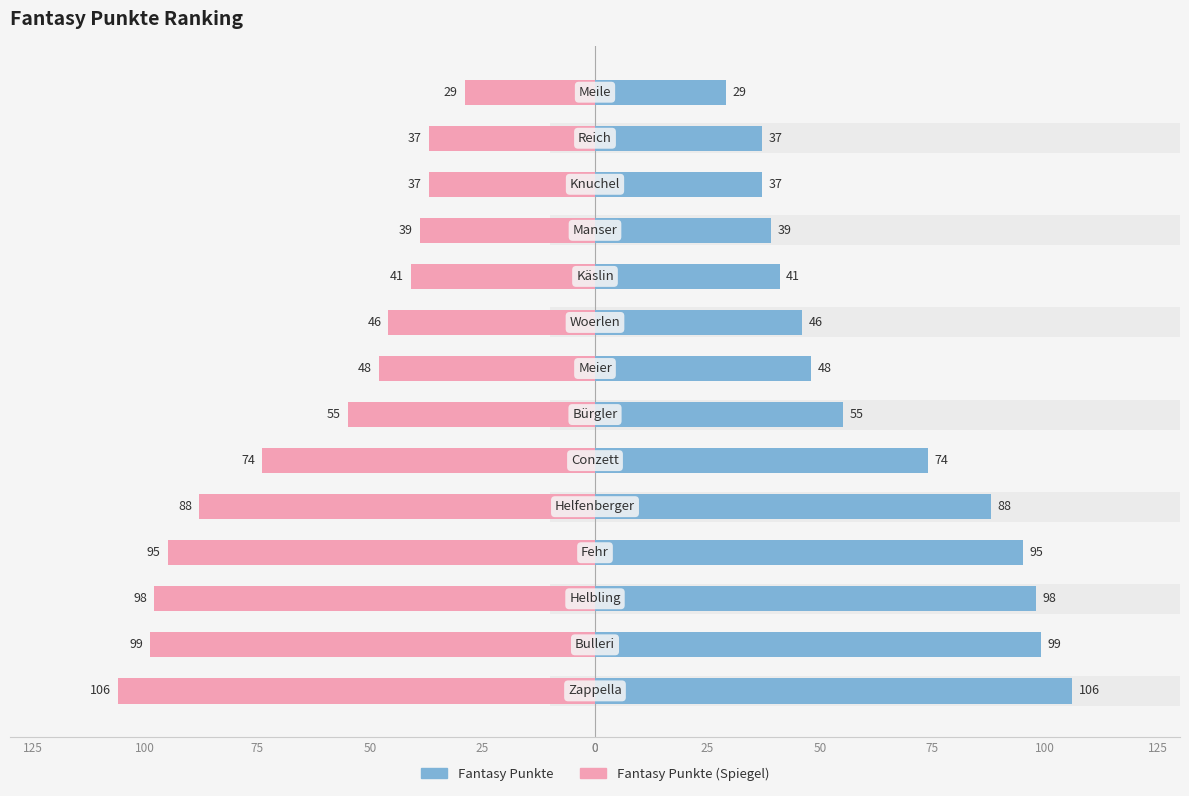

Are the bars grouped side by side (vs. stacked)?

Yes